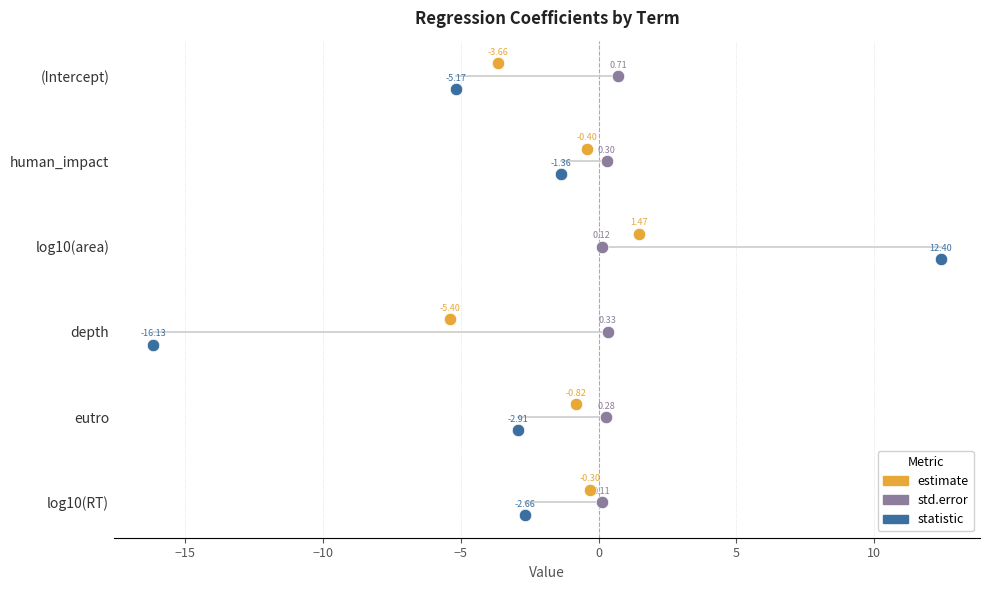

What are all the series names shown in the legend?

estimate, std.error, statistic